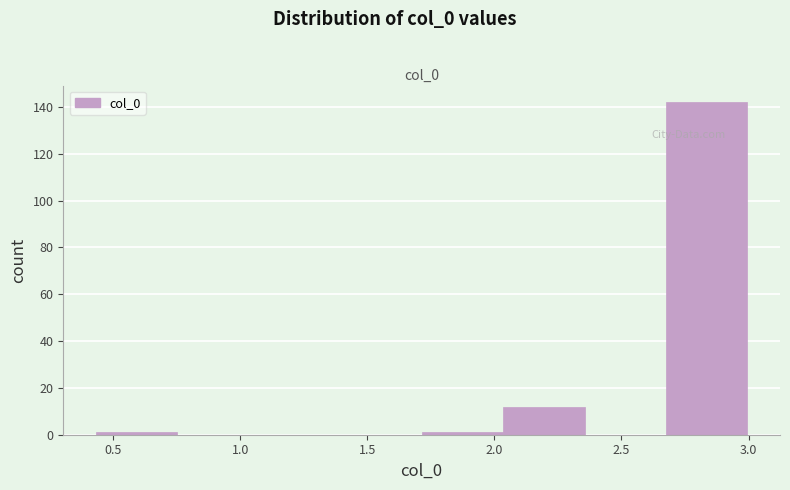

Reading left to right, list every bar in this chart as the range it spans on the x-axis followed by its height. Neither the bar edges nor the heights are printed on the chart, so give them approximately, as read against the axes.

0.45 to 0.75: under 2
0.75 to 1.05: 0
1.05 to 1.40: 0
1.40 to 1.70: 0
1.70 to 2.05: under 2
2.05 to 2.35: 12
2.35 to 2.70: 0
2.70 to 3.00: 142